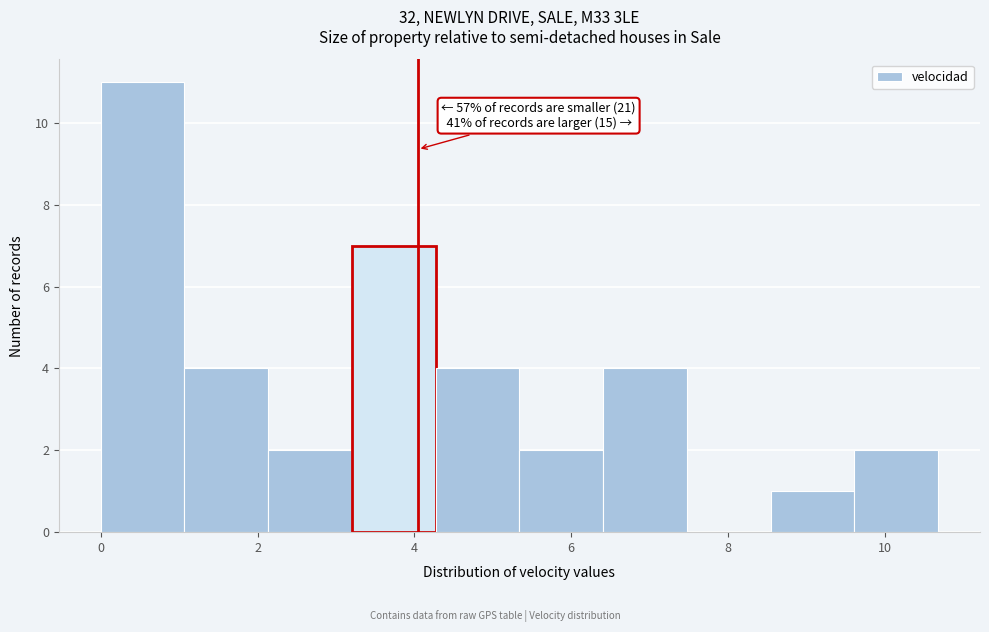

Over which range of the x-axis is the bar tallest?

0.0 to 1.0